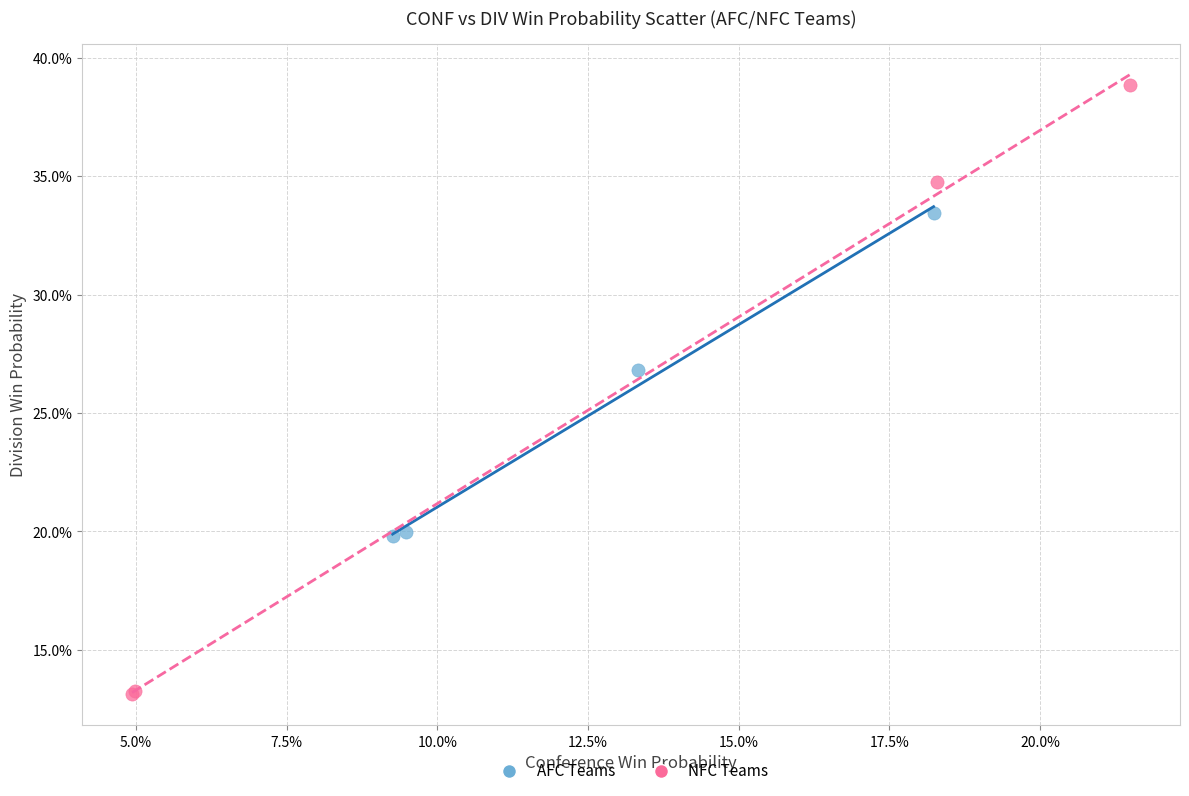

What are all the series names shown in the legend?

AFC Teams, NFC Teams